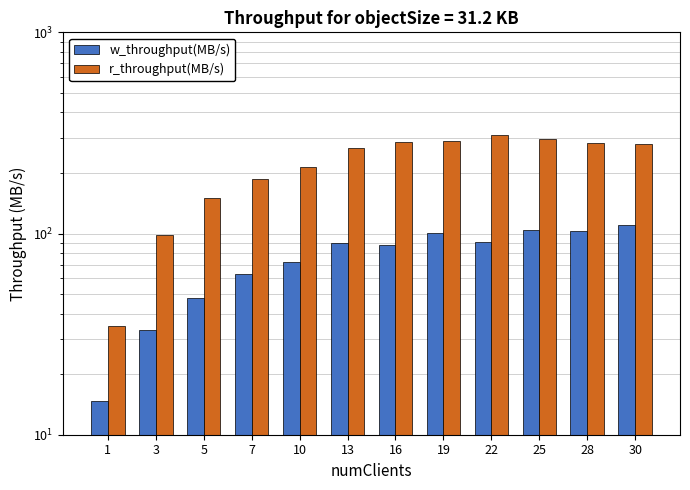

What is the approximate value of w_throughput(MB/s) at 3?

33.2